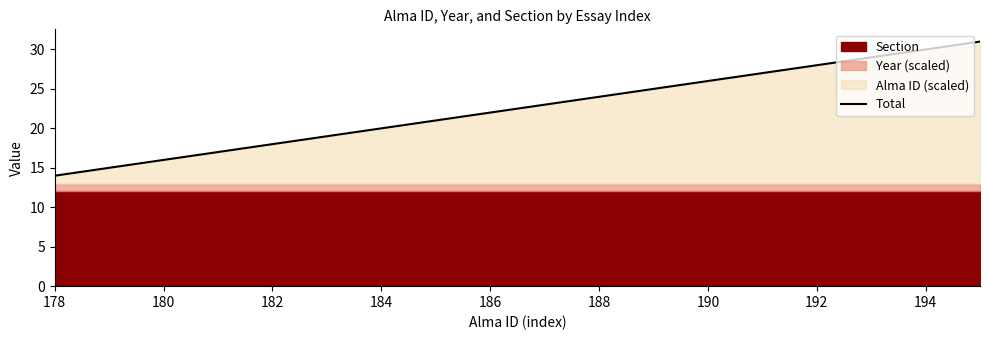

At which category does the chart reach its minimum across all series?

178